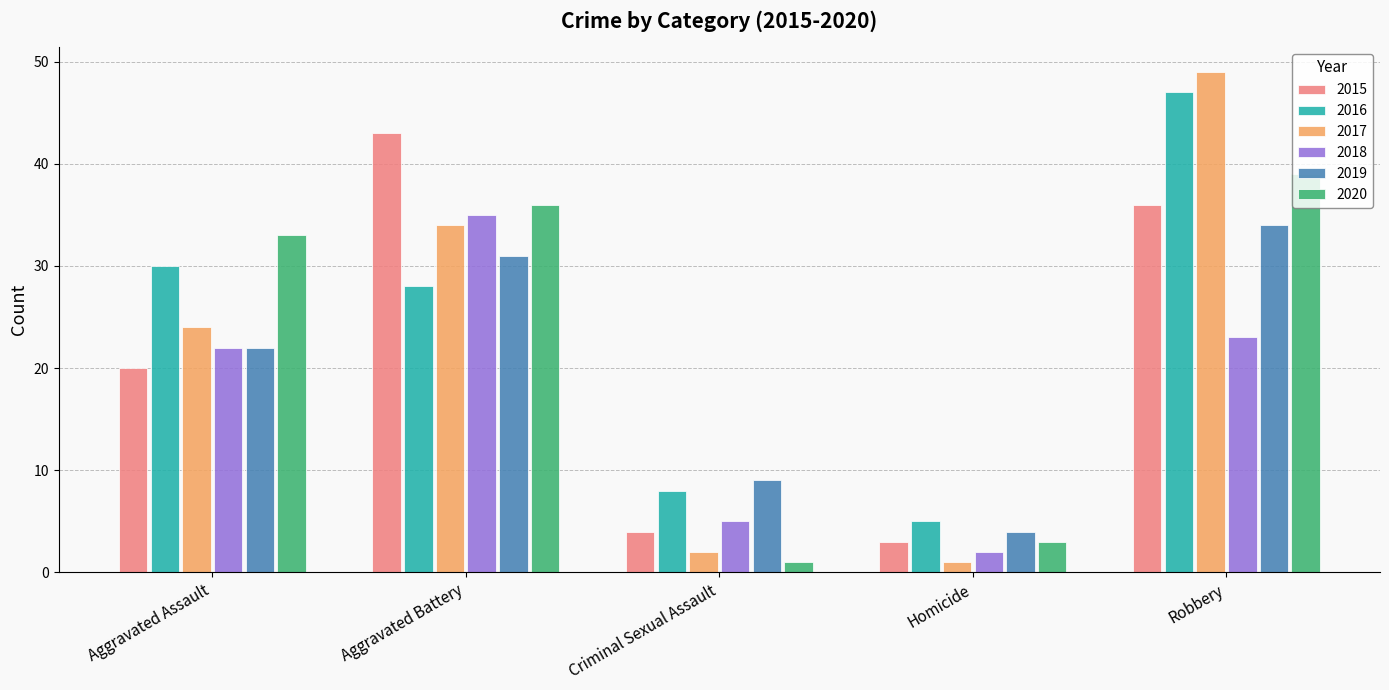

How many categories are shown in the chart?

5